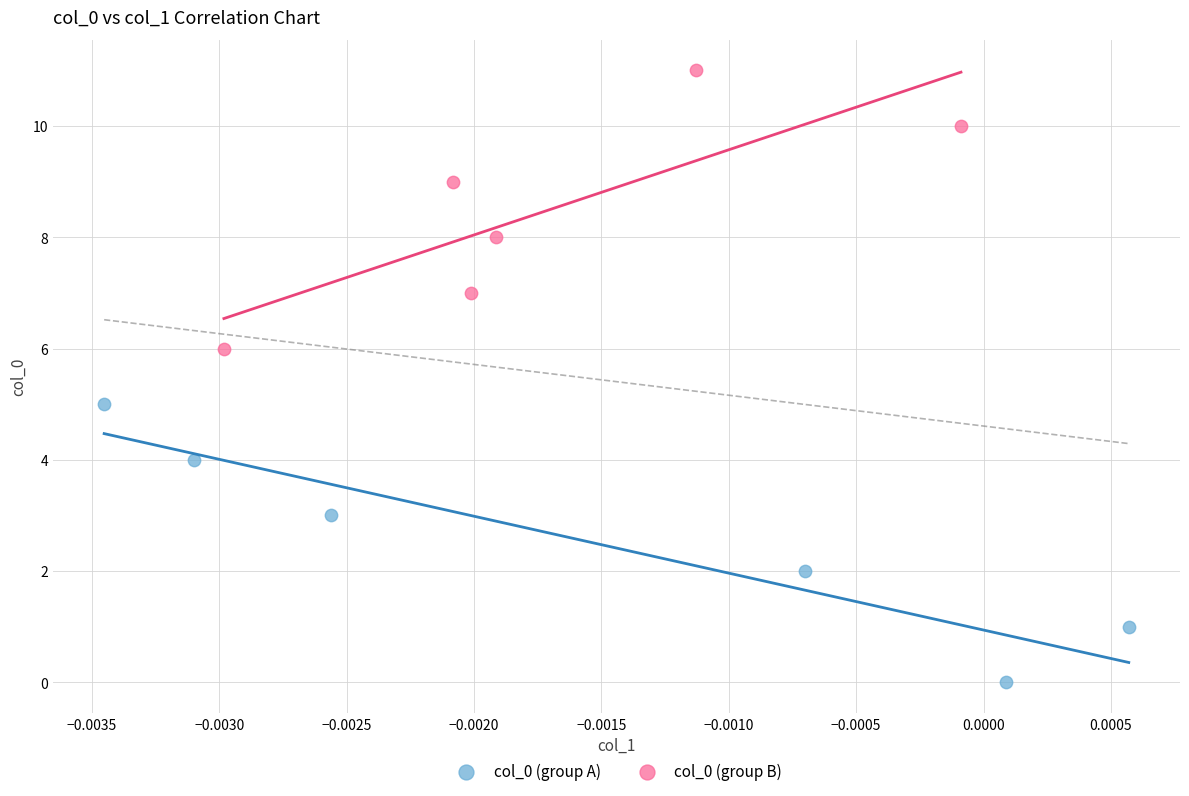

Which series contains the lowest Y value?

col_0 (group A)